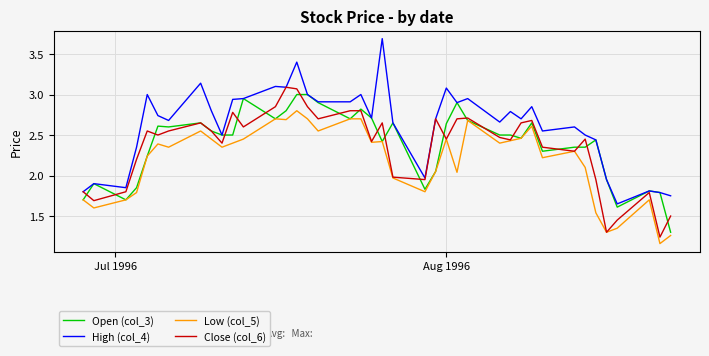

Which series has the largest range (max minus min)?

High (col_4)